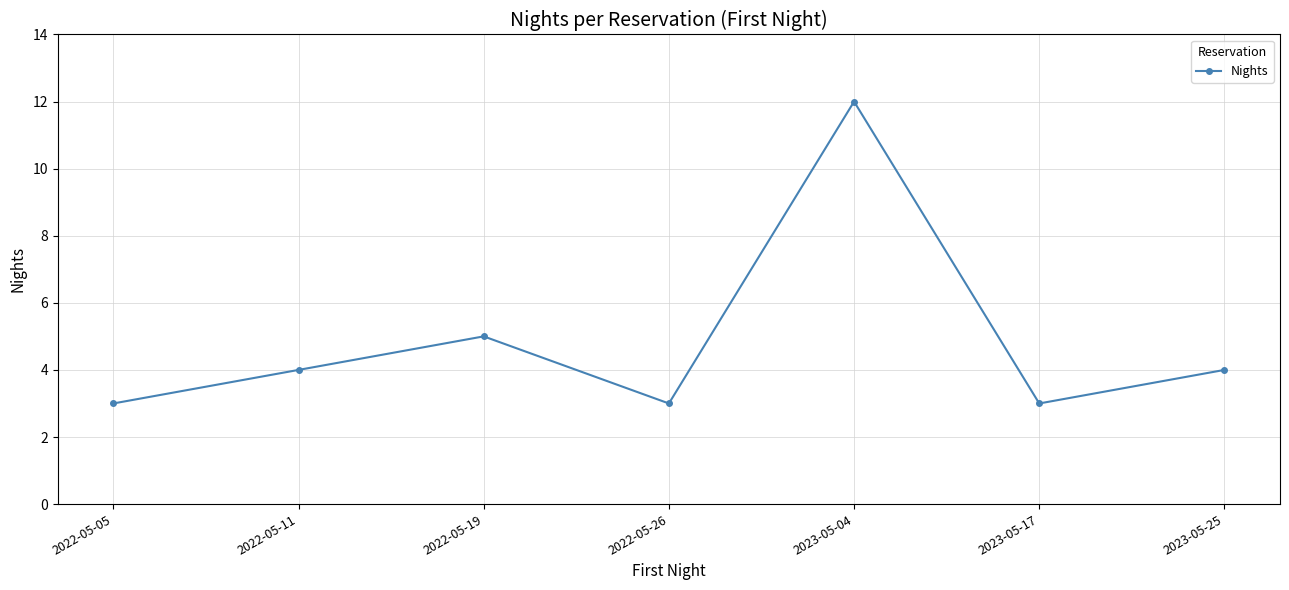

Reading left to right, what are all the values shown in this chart?

3	4	5	3	12	3	4